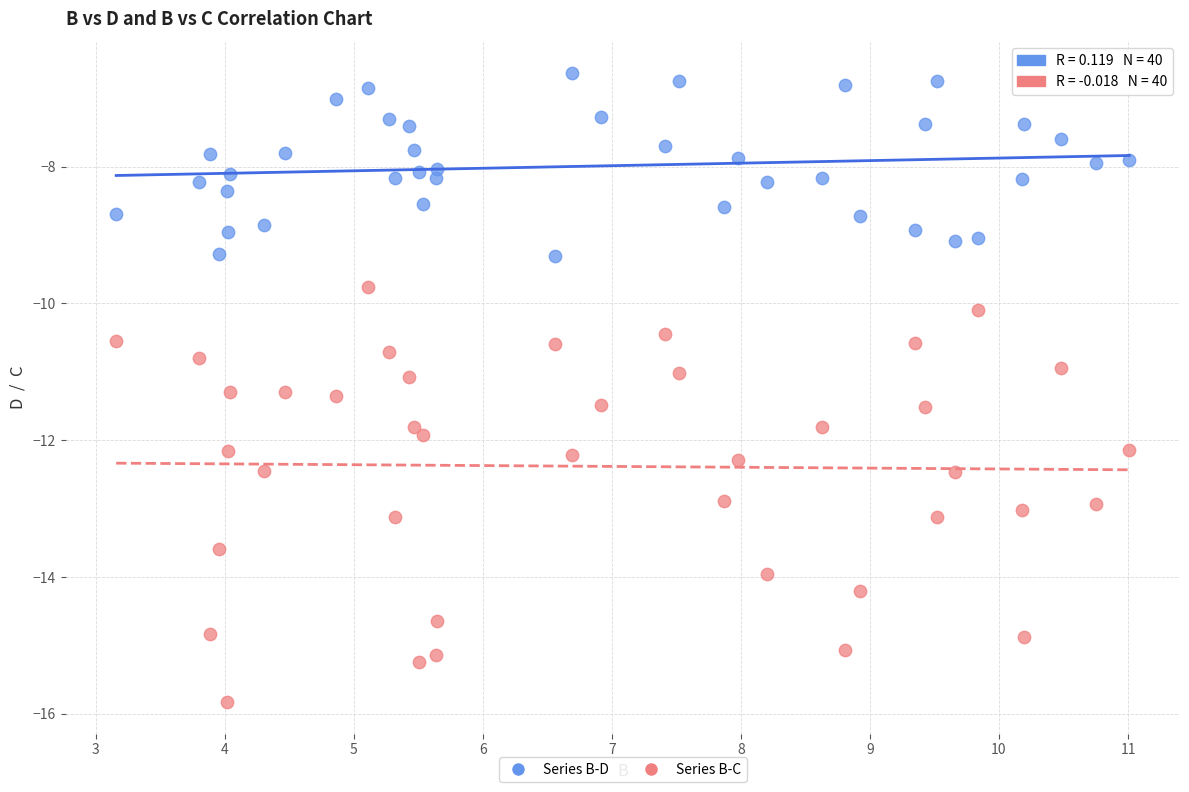

Across all data points, what is the range of Y values (max minus min)?

9.2